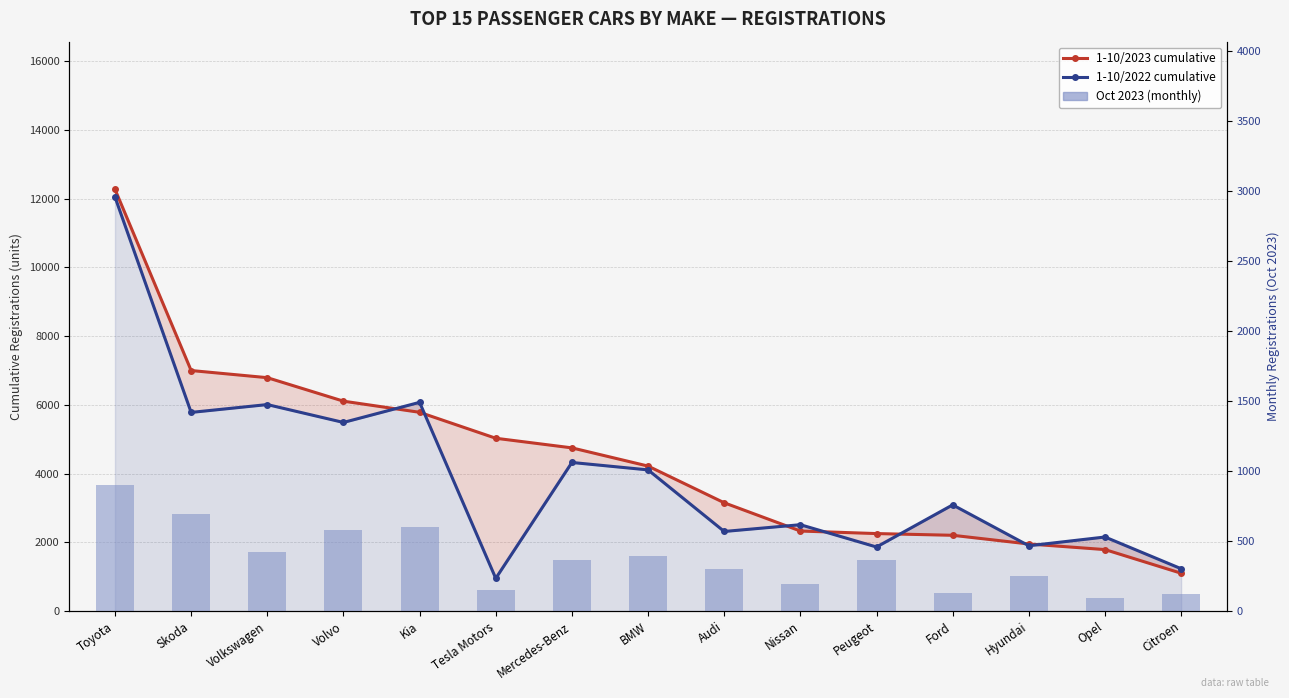

What is the sum of the 1-10/2022 cumulative values at Volvo and Citroen?

6723